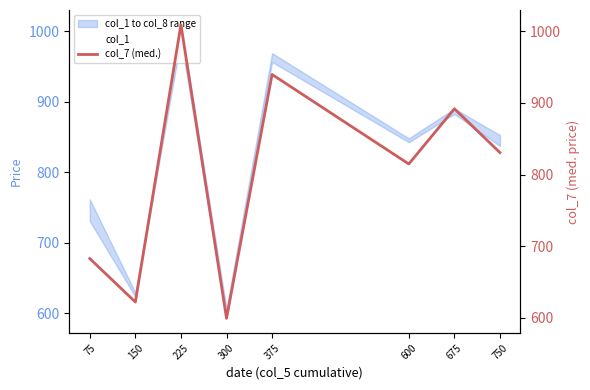

Between 150 and 375, which is larger?

375